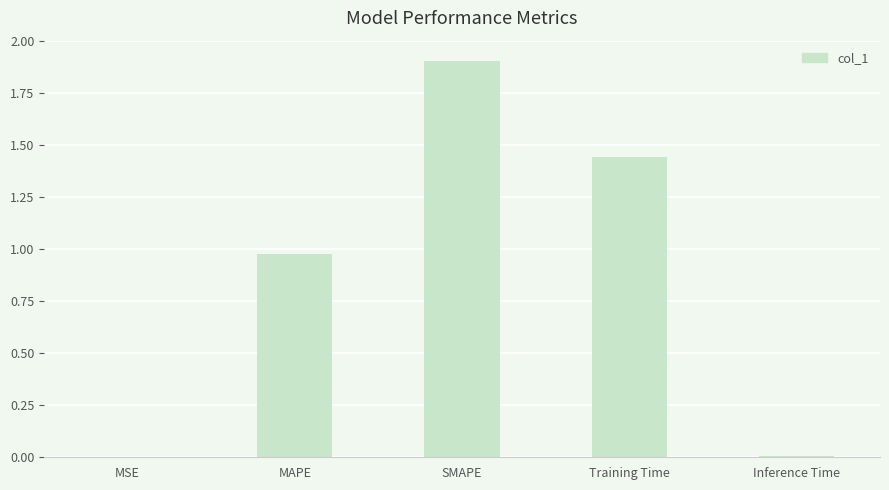

Which label corresponds to the largest value in the chart?

SMAPE